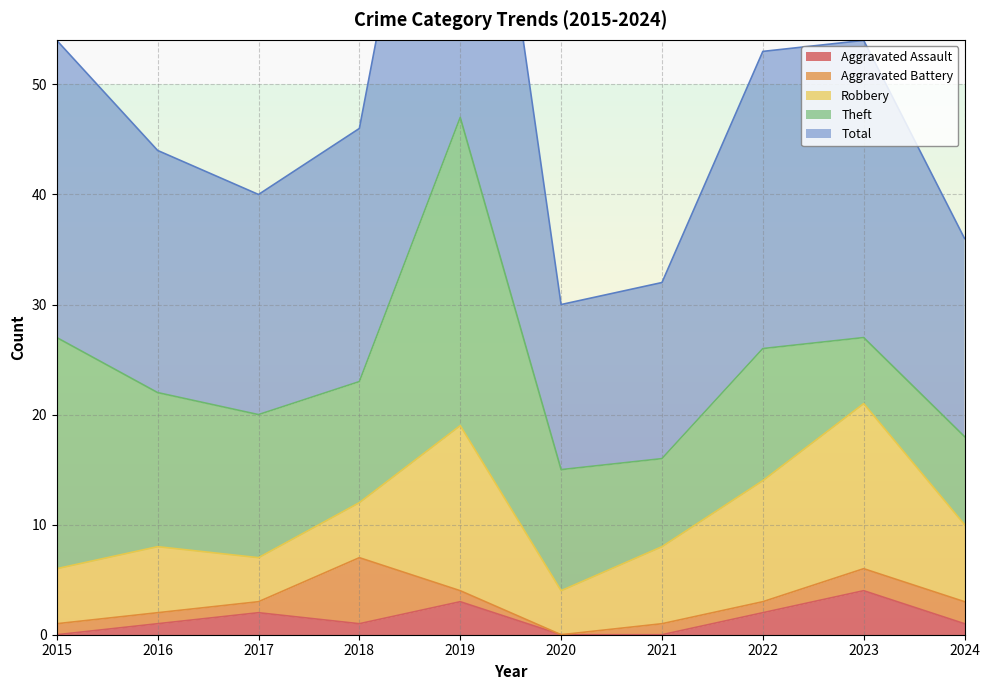

In Aggravated Battery, how many points are higher than both neighbors (excluding endpoints)?

1